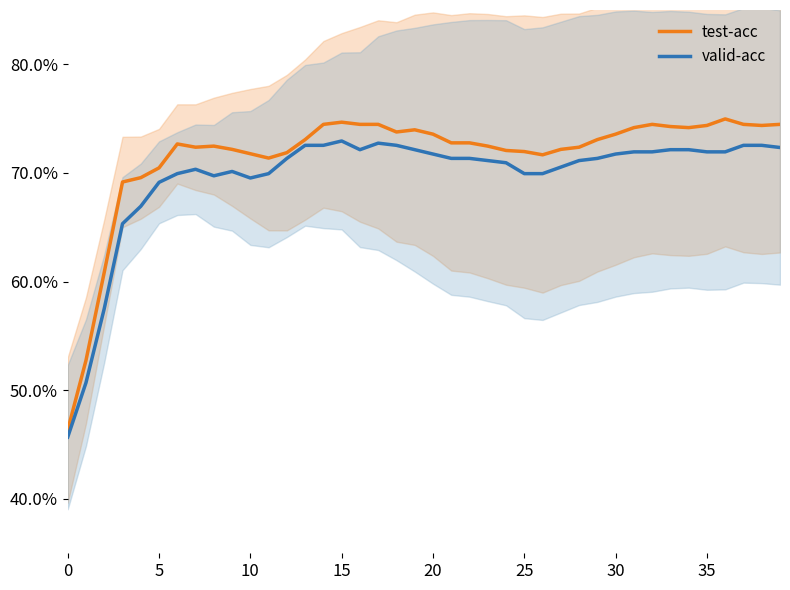

How many interior local valleys does the valid-acc series have?

3